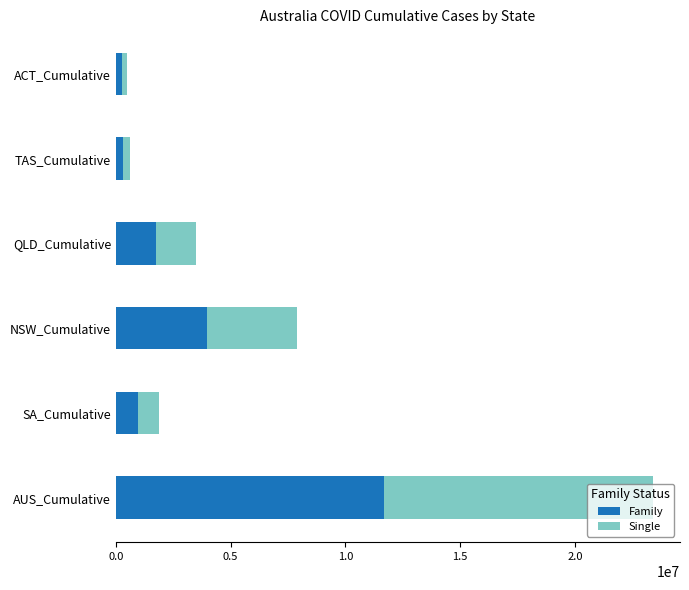

At which category is the sum across all series the highest?

AUS_Cumulative